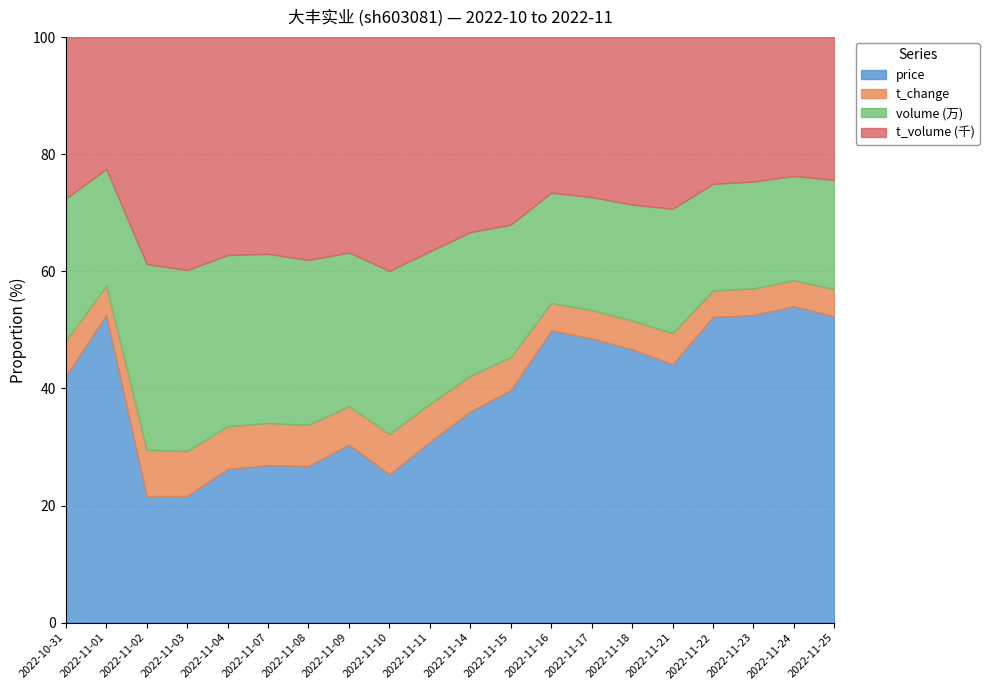

What is the difference between the maximum and minimum values in the price series?

32.4